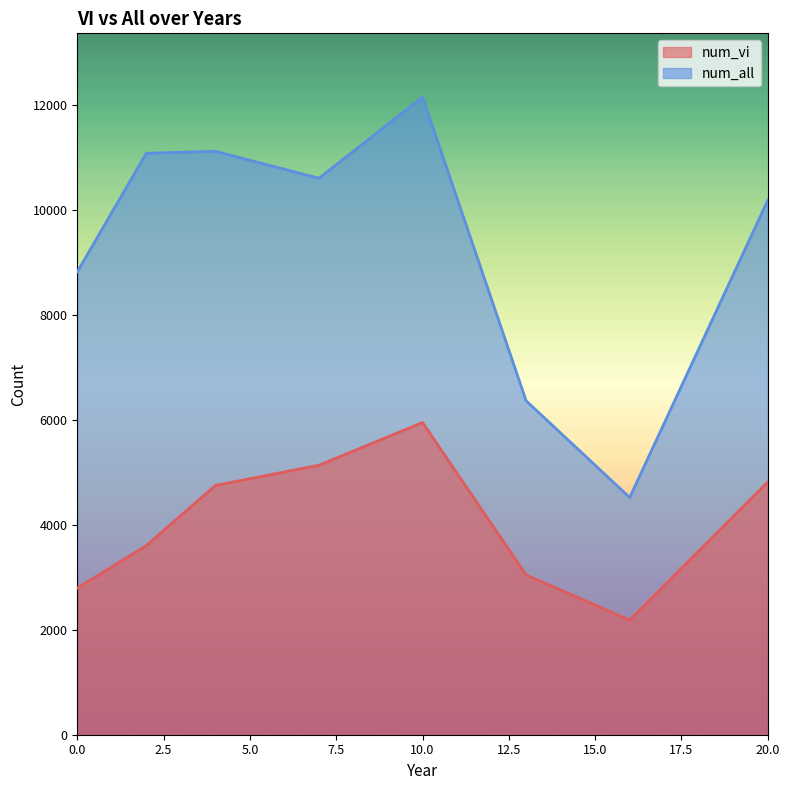

The num_vi series shows 5133 at 7. True or false?

True